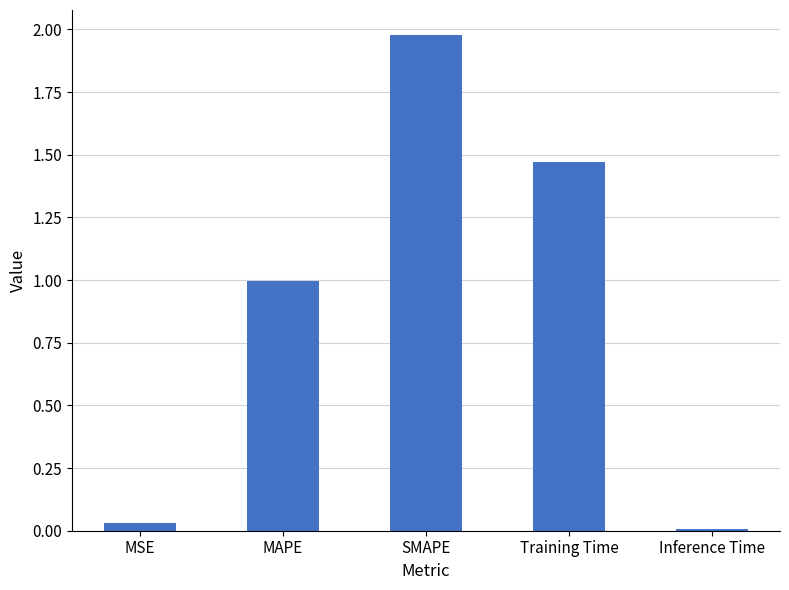

What position from the right is Training Time?

2